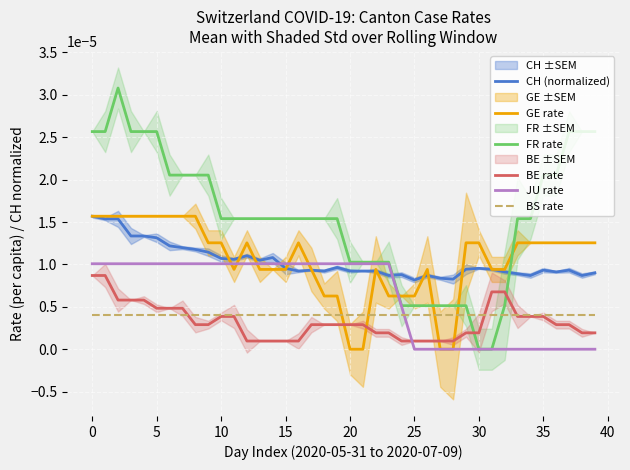

True or false: FR rate and BE rate intersect in this chart.

True